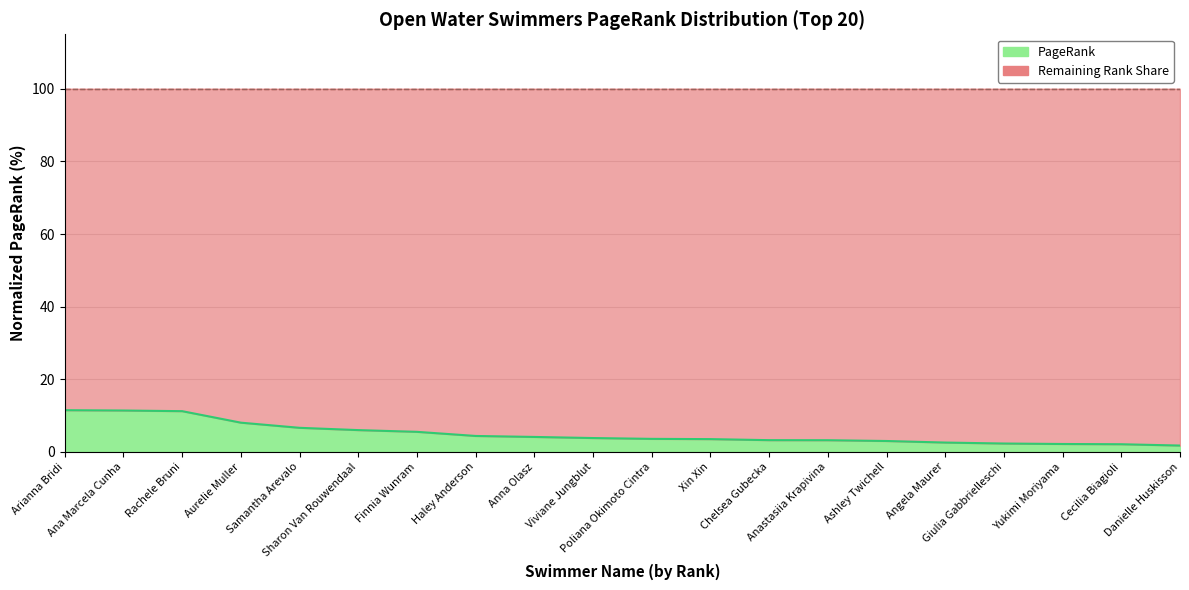

Approximately how many times larger is the value at Giulia Gabbrielleschi compared to Chelsea Gubecka?

0.7